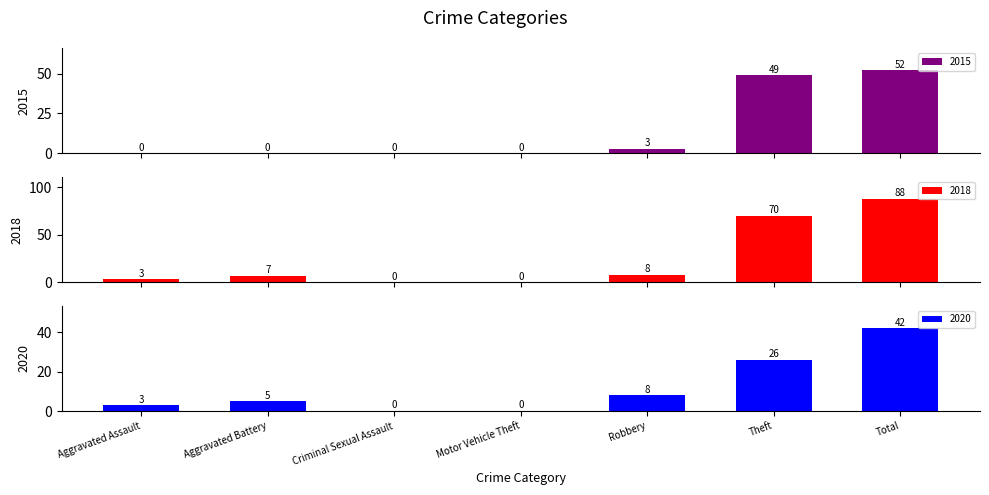

What is the highest value of the 2015 series?

52